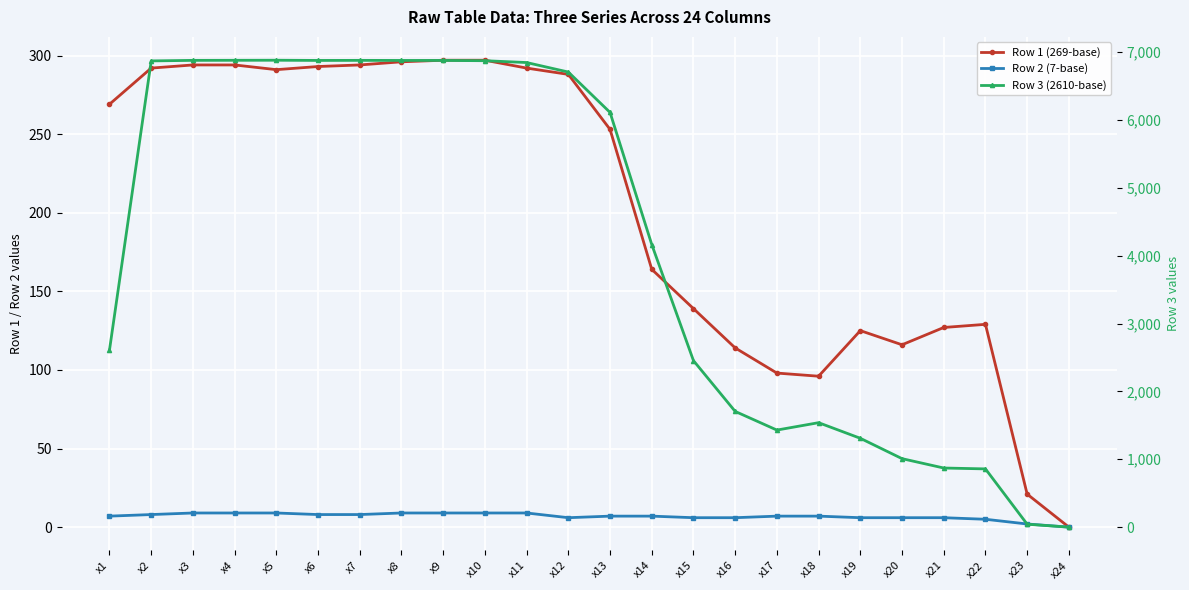

At which label is Row 1 (269-base) closest to 148?

x15